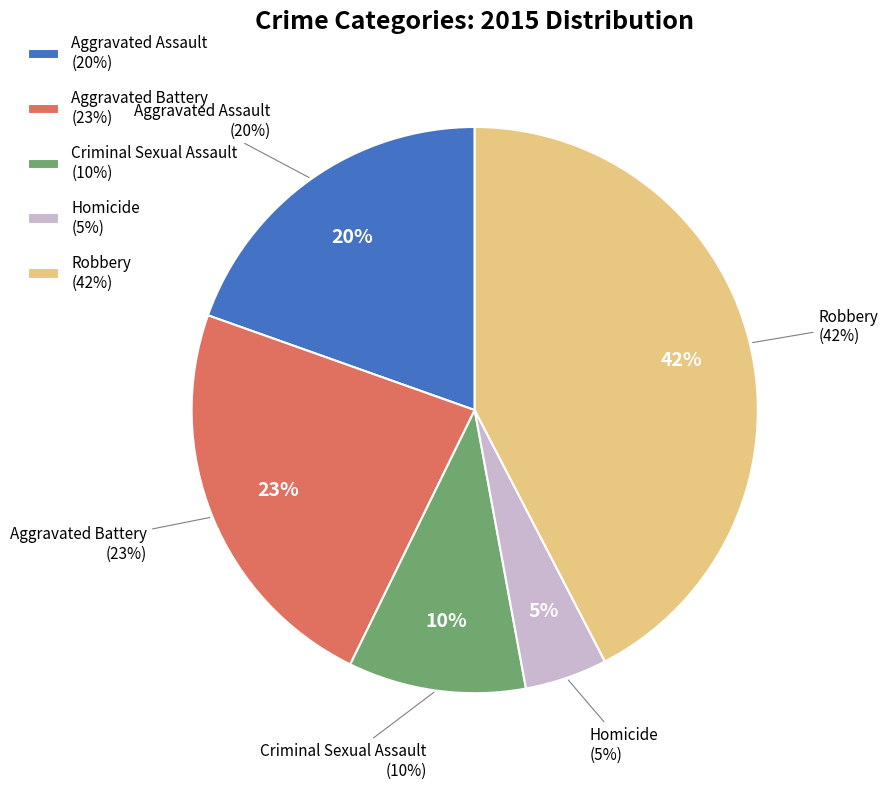

True or false: Aggravated Assault accounts for 29% of the total.

False